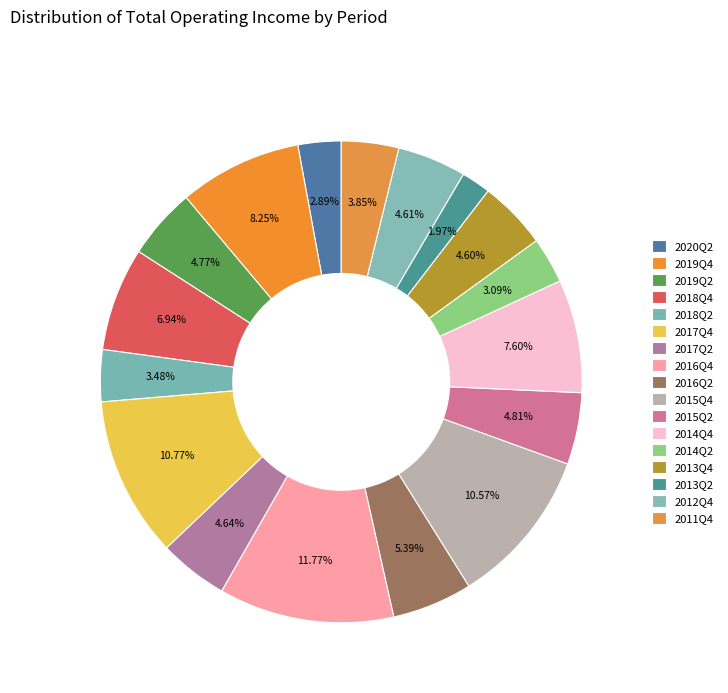

How many segments does this pie chart have?

17